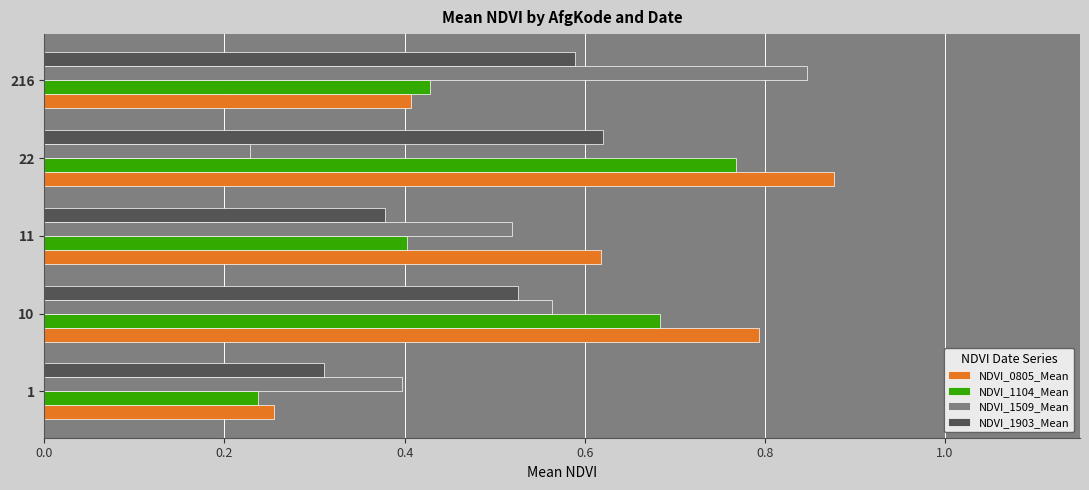

At how many categories does at least one series exceed 0?

5